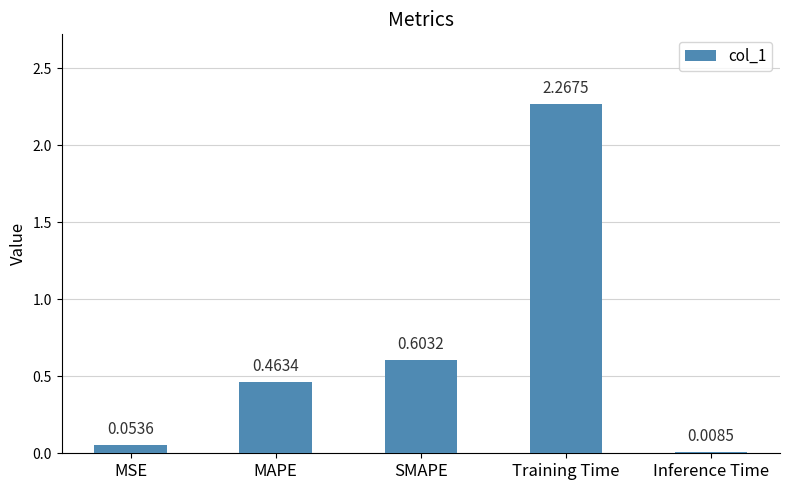

How many bars are there in total?

5